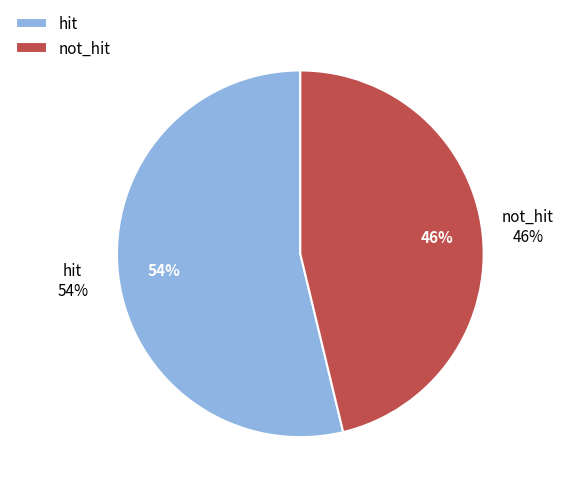

Between not_hit and hit, which is larger?

hit